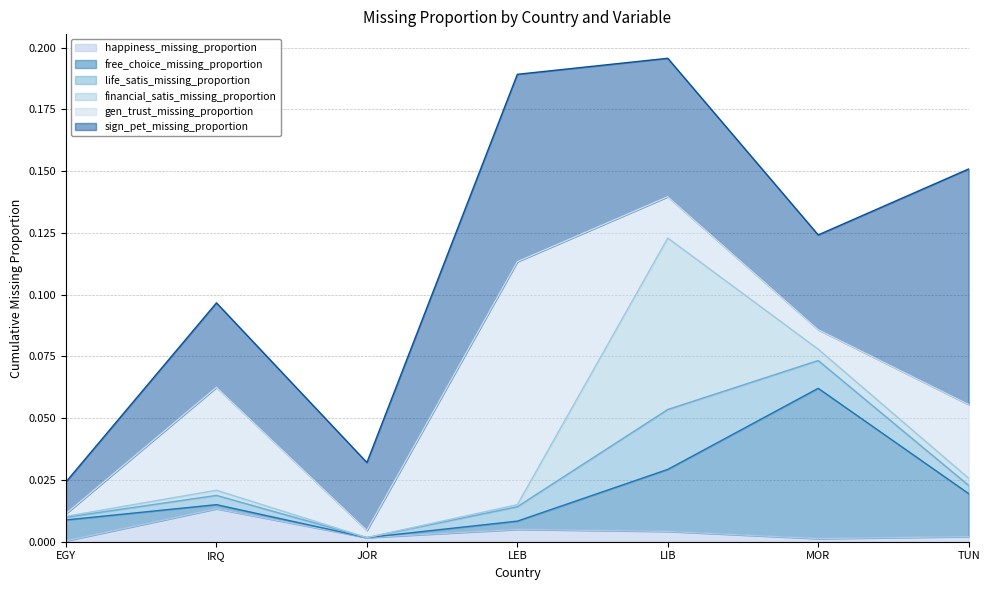

Reading left to right, list all the values displayed in this chart.

happiness_missing_proportion: 0.0	0.0	0.0	0.0	0.0	0.0	0.0
free_choice_missing_proportion: 0.0	0.0	0.0	0.0	0.0	0.1	0.0
life_satis_missing_proportion: 0.0	0.0	0.0	0.0	0.0	0.0	0.0
financial_satis_missing_proportion: 0.0	0.0	0.0	0.0	0.1	0.0	0.0
gen_trust_missing_proportion: 0.0	0.0	0.0	0.1	0.0	0.0	0.0
sign_pet_missing_proportion: 0.0	0.0	0.0	0.1	0.1	0.0	0.1